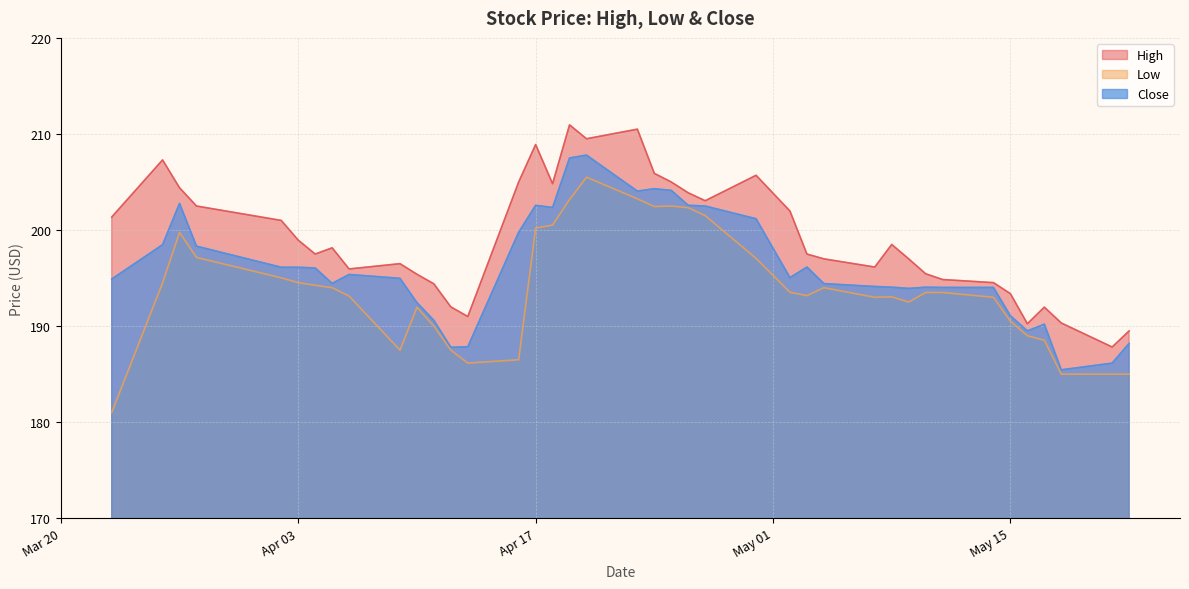

What is the label of the 28th point from the left?

2018-05-04